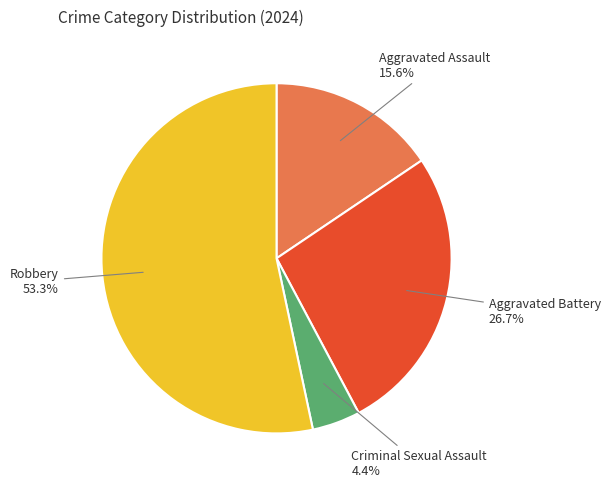

Count the number of slices in the pie.

4